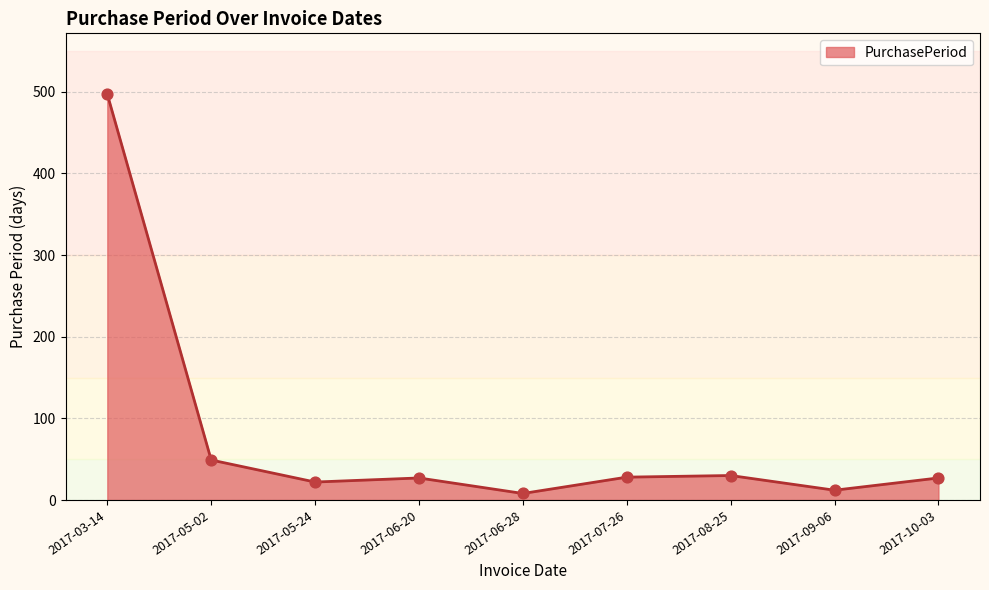

Between 2017-06-20 and 2017-05-24, which is larger?

2017-06-20